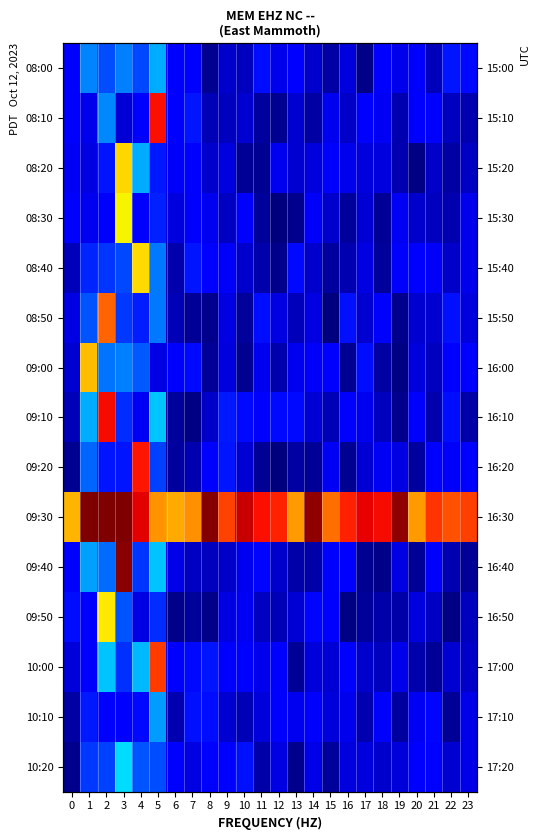

True or false: 08:10 has a value of 0.0 at 19.

True